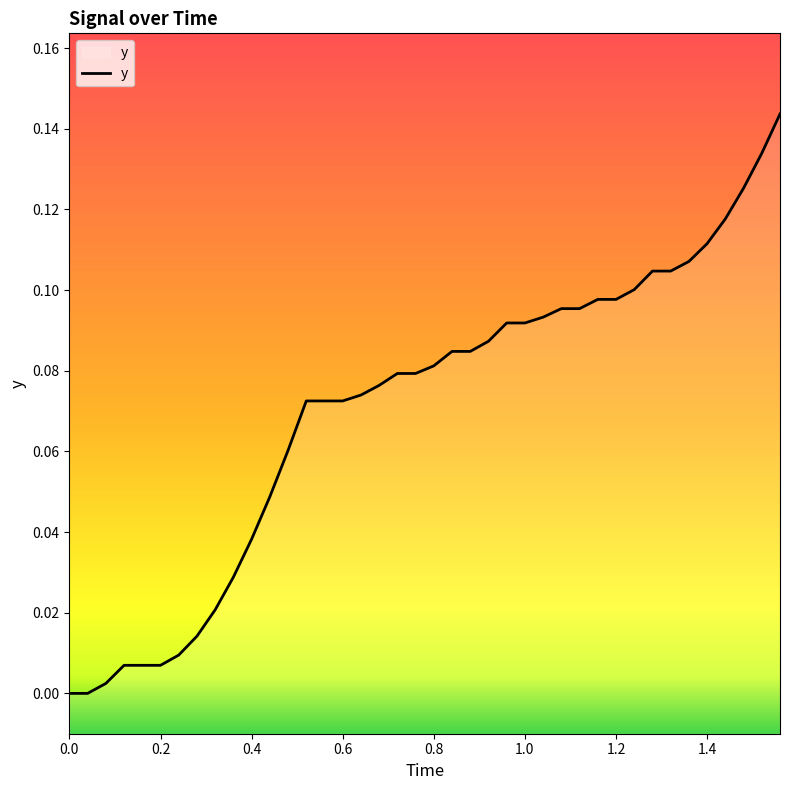

True or false: the data shows 0.0 at 0.0.

True